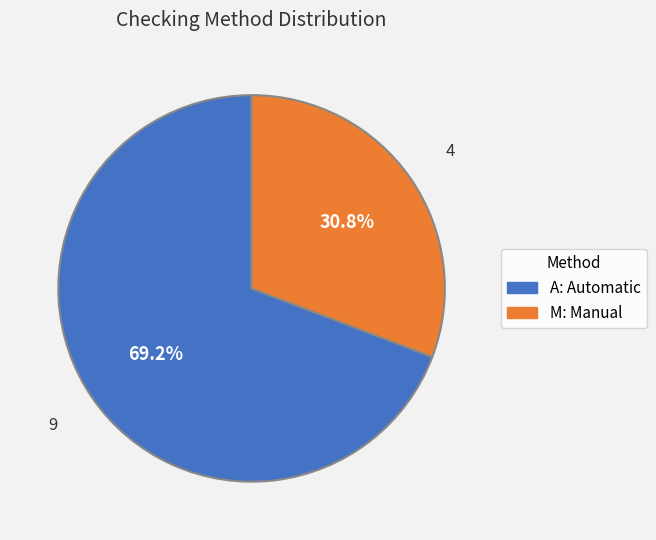

True or false: A: Automatic accounts for 69% of the total.

True